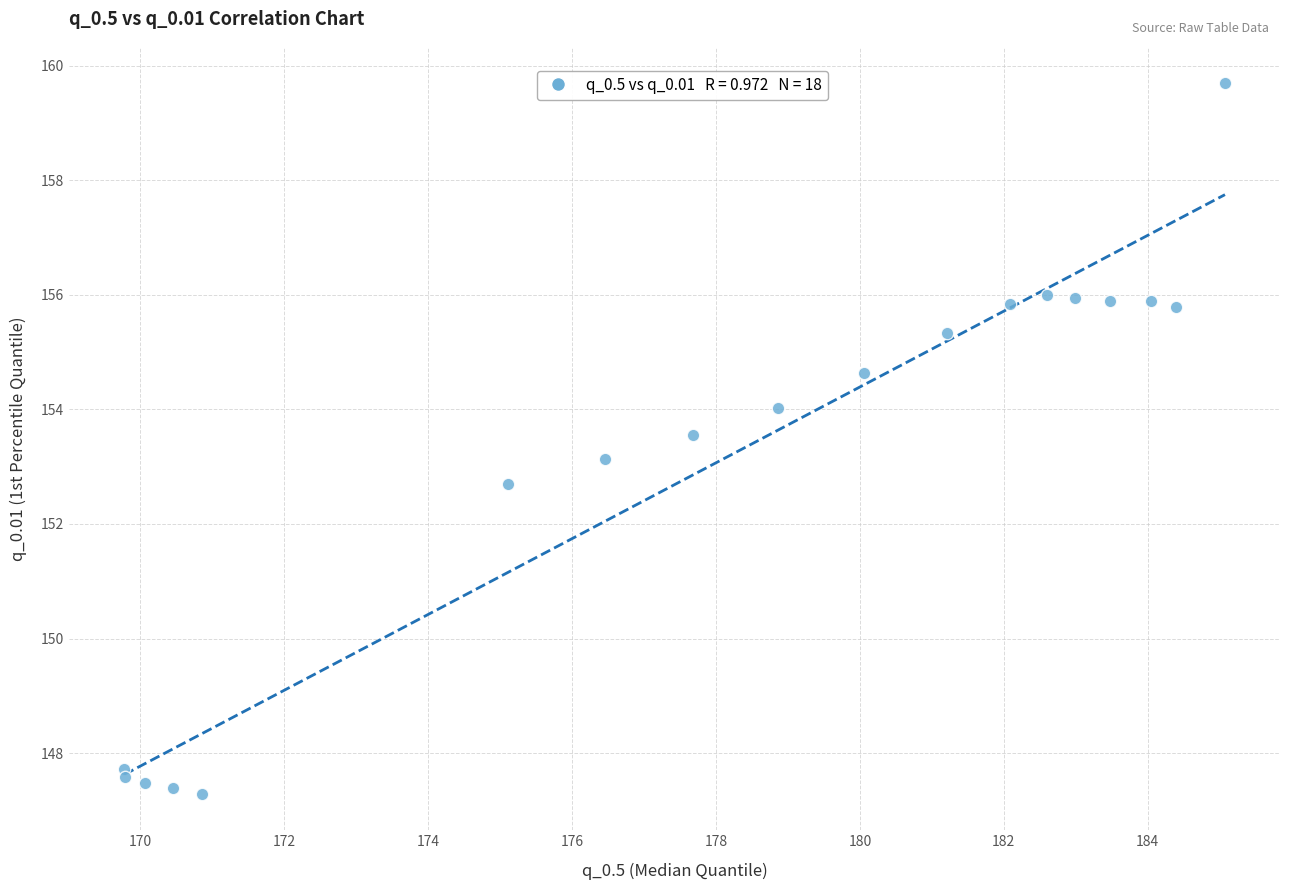

What Y value in the scatter plot is closest to 153?

153.1